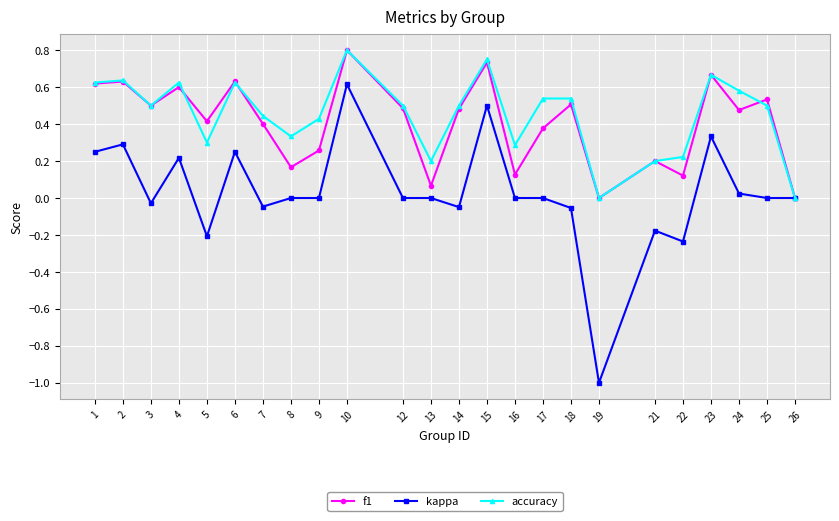

Which series has the largest range (max minus min)?

kappa